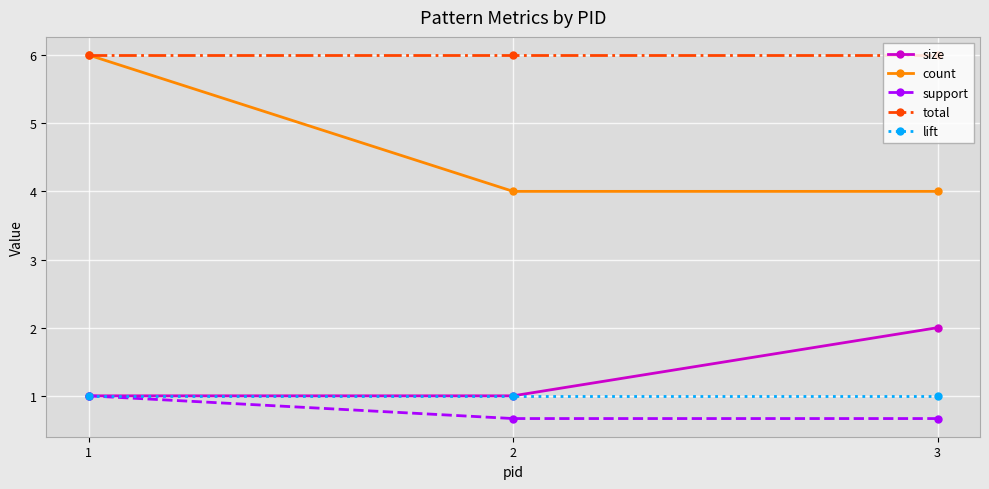

True or false: lift has a value of 1.0 at 2.

True